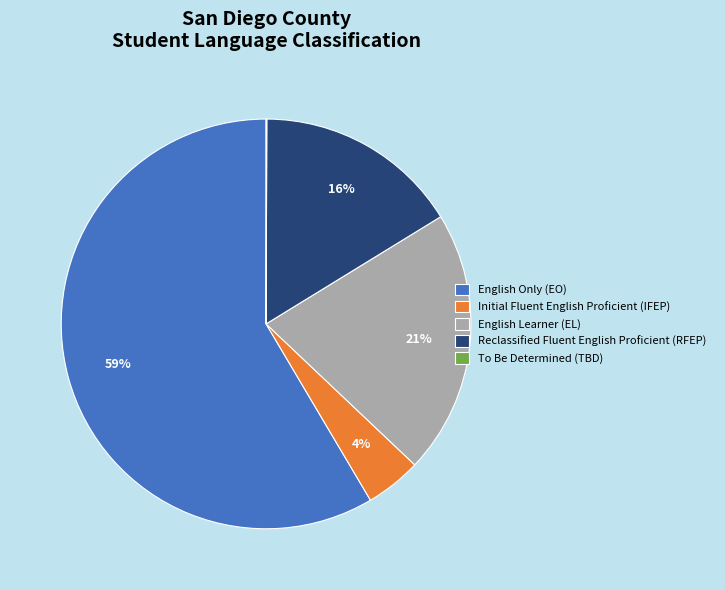

What is the largest slice in the pie chart?

English Only (EO)